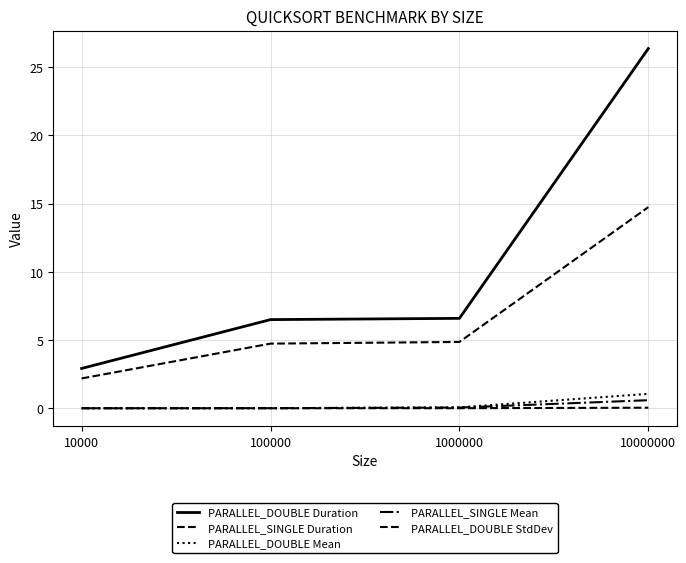

Where is PARALLEL_DOUBLE Duration nearest to the value 14?

1000000